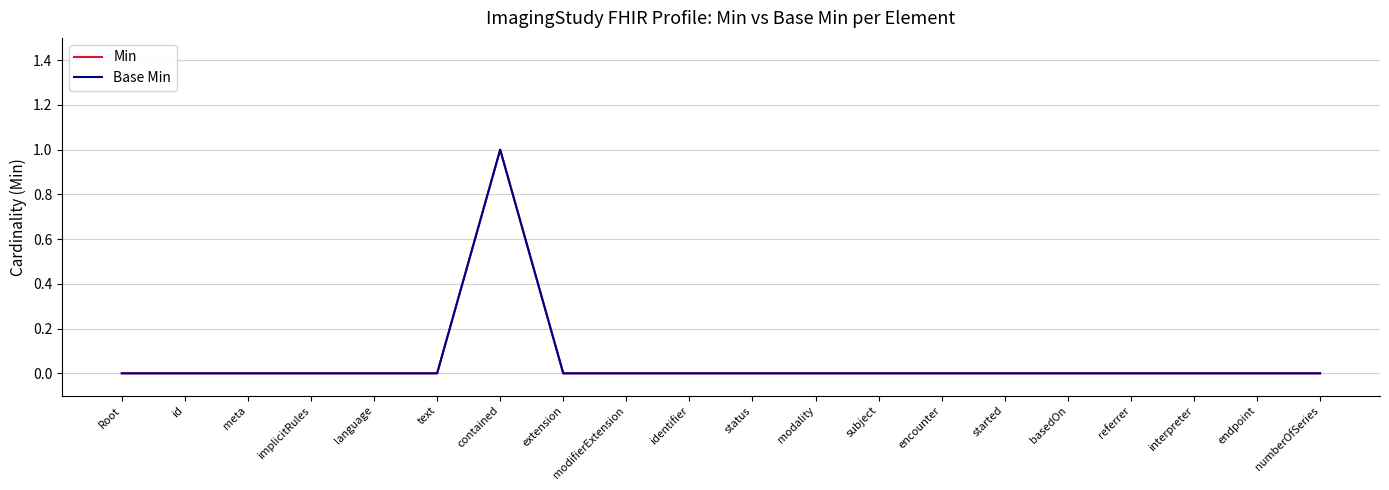

Reading left to right, list all the values displayed in this chart.

Min: 0	0	0	0	0	0	1	0	0	0	0	0	0	0	0	0	0	0	0	0
Base Min: 0	0	0	0	0	0	1	0	0	0	0	0	0	0	0	0	0	0	0	0